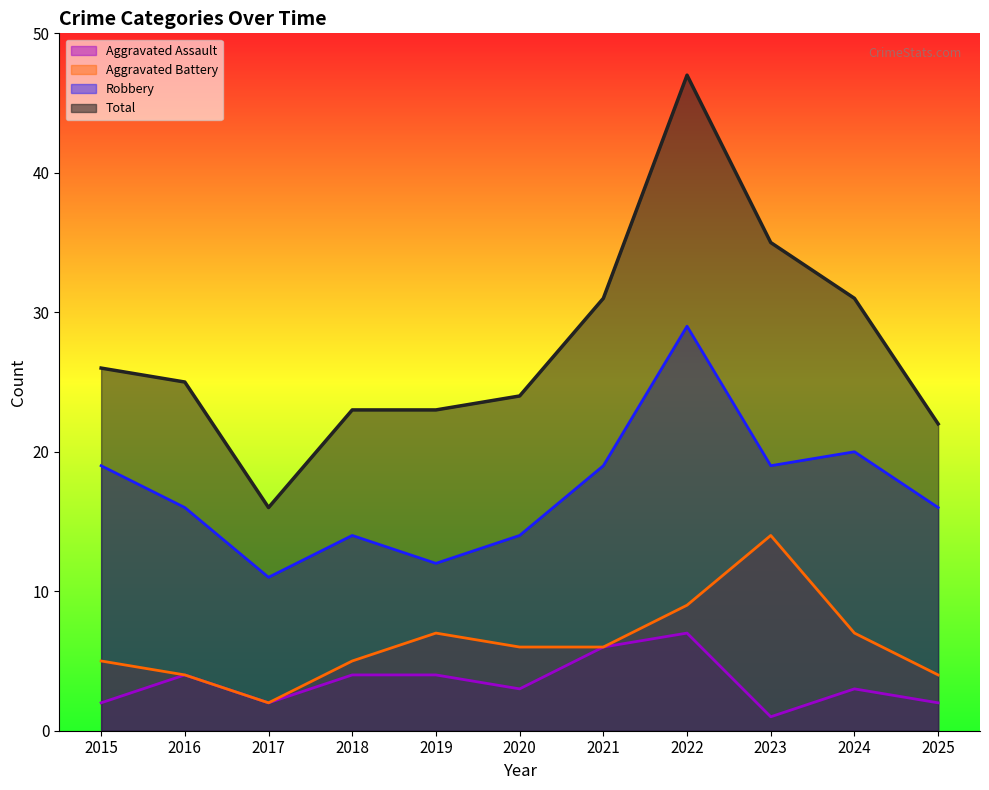

Which series changed the most between 2015 and 2020?

Robbery